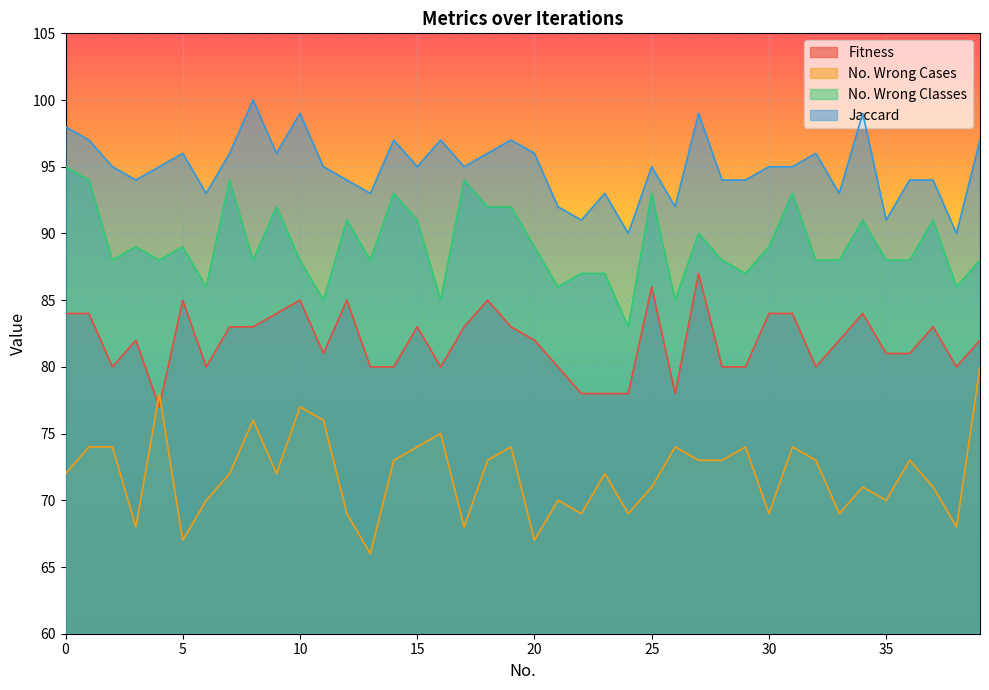

Does the chart display data point markers on the line(s)?

No